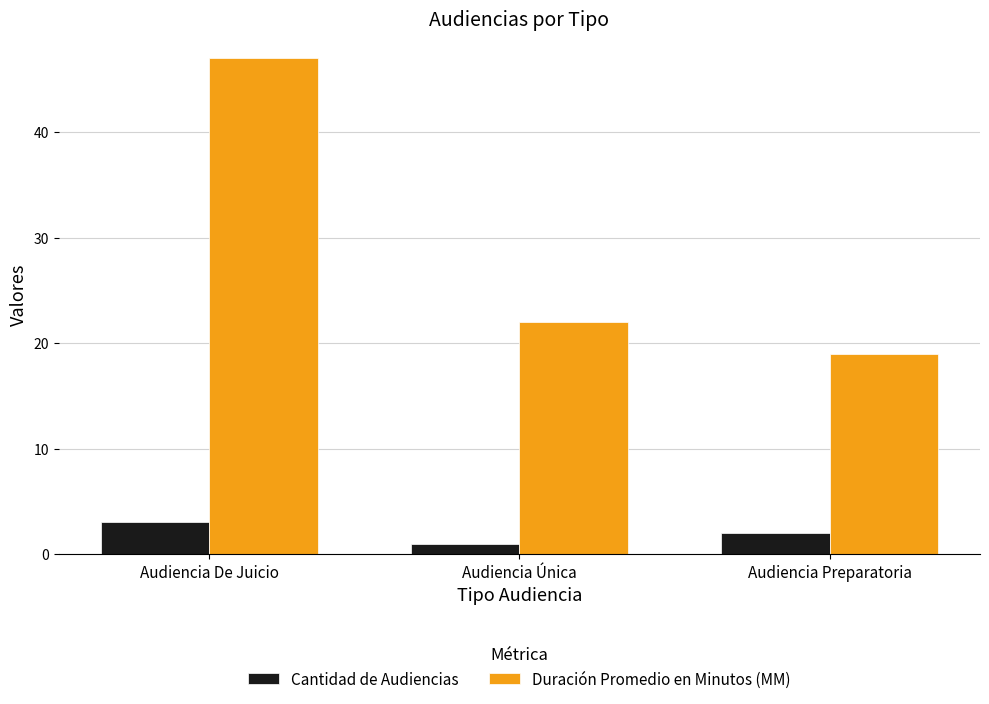

Which series has the widest spread of values?

Duración Promedio en Minutos (MM)